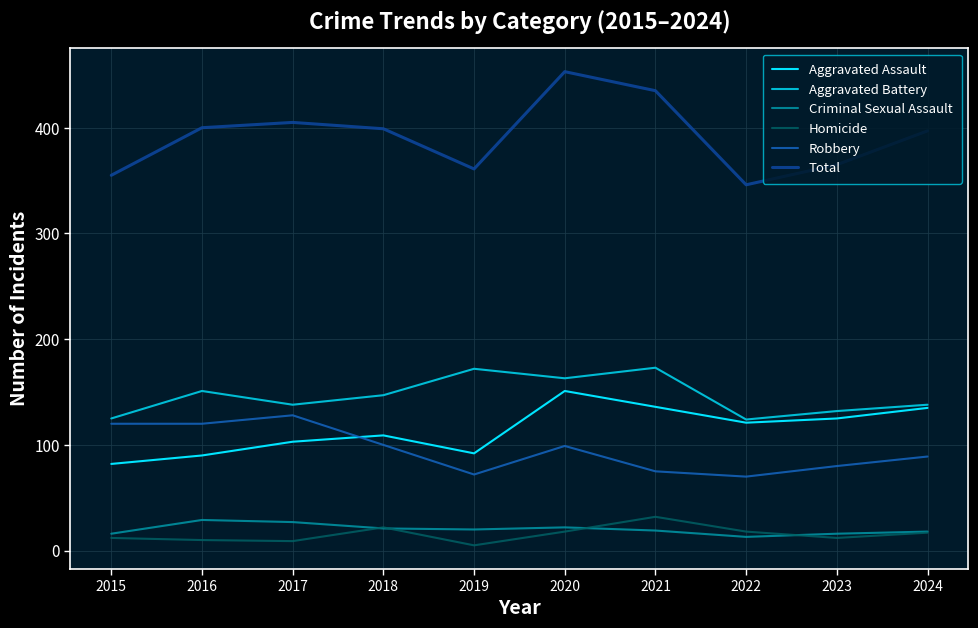

In Homicide, how many points are lower than both neighbors (excluding endpoints)?

3